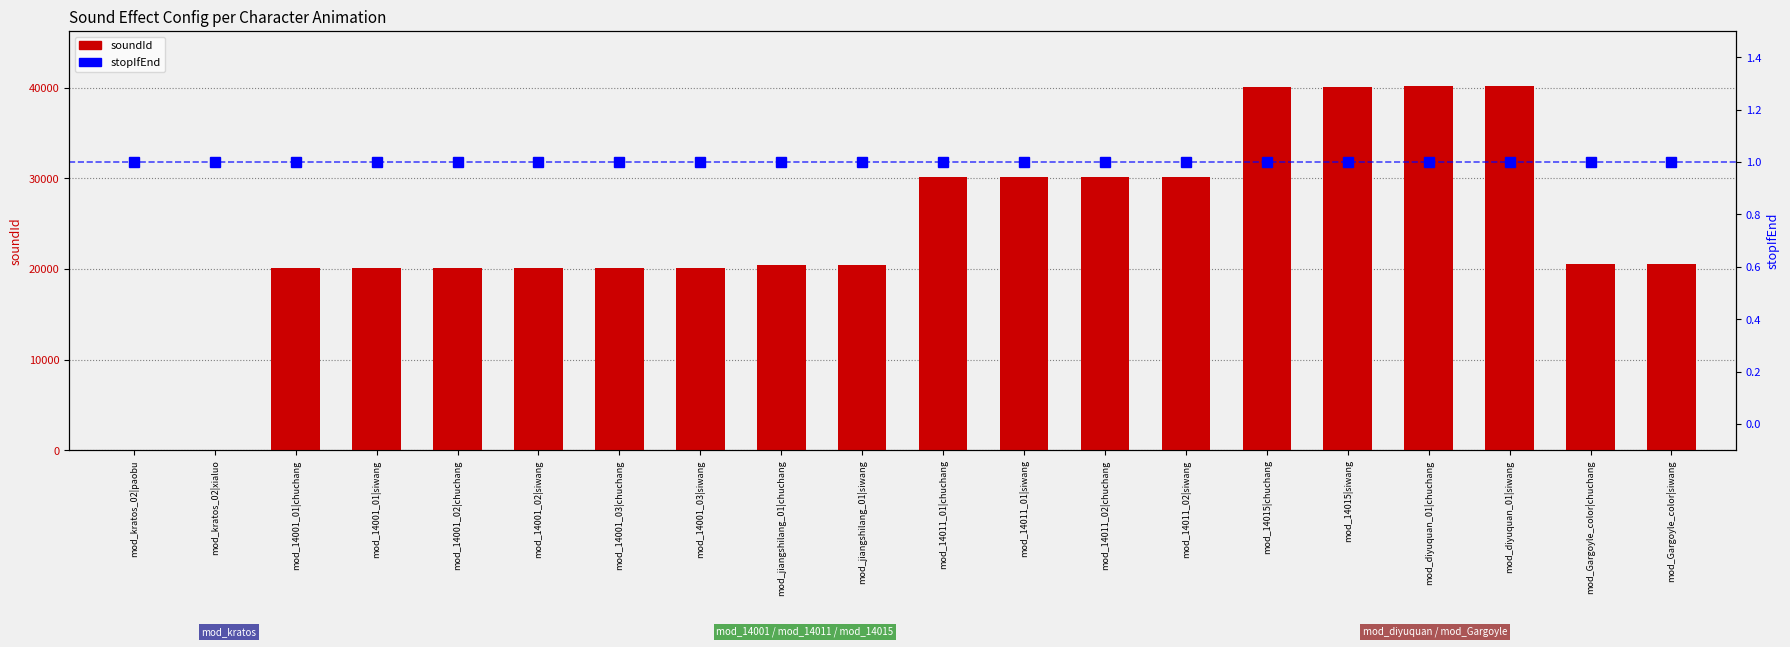

Reading right to left, list all the values displayed in this chart.

soundId: mod_Gargoyle_color|siwang=20503	mod_Gargoyle_color|chuchang=20501	mod_diyuquan_01|siwang=40207	mod_diyuquan_01|chuchang=40206	mod_14015|siwang=40106	mod_14015|chuchang=40105	mod_14011_02|siwang=30105	mod_14011_02|chuchang=30104	mod_14011_01|siwang=30105	mod_14011_01|chuchang=30104	mod_jiangshilang_01|siwang=20404	mod_jiangshilang_01|chuchang=20403	mod_14001_03|siwang=20104	mod_14001_03|chuchang=20103	mod_14001_02|siwang=20104	mod_14001_02|chuchang=20103	mod_14001_01|siwang=20104	mod_14001_01|chuchang=20103	mod_kratos_02|xialuo=24	mod_kratos_02|paobu=21
stopIfEnd: mod_Gargoyle_color|siwang=1	mod_Gargoyle_color|chuchang=1	mod_diyuquan_01|siwang=1	mod_diyuquan_01|chuchang=1	mod_14015|siwang=1	mod_14015|chuchang=1	mod_14011_02|siwang=1	mod_14011_02|chuchang=1	mod_14011_01|siwang=1	mod_14011_01|chuchang=1	mod_jiangshilang_01|siwang=1	mod_jiangshilang_01|chuchang=1	mod_14001_03|siwang=1	mod_14001_03|chuchang=1	mod_14001_02|siwang=1	mod_14001_02|chuchang=1	mod_14001_01|siwang=1	mod_14001_01|chuchang=1	mod_kratos_02|xialuo=1	mod_kratos_02|paobu=1